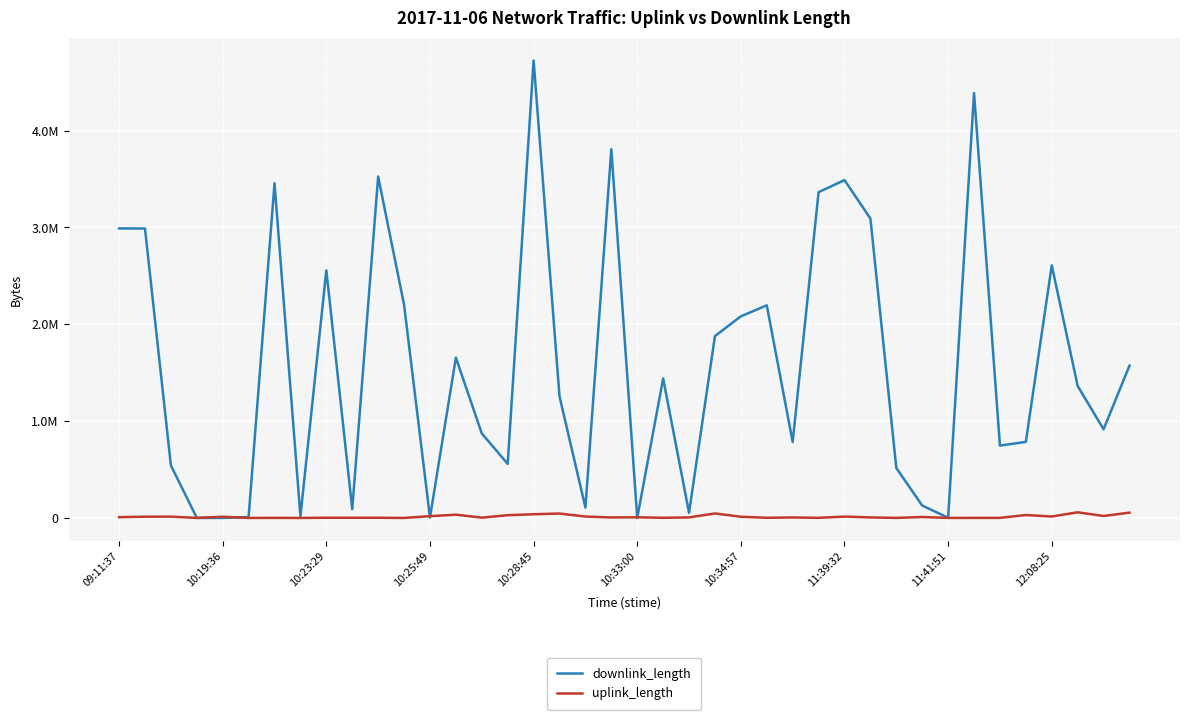

What are all the series names shown in the legend?

downlink_length, uplink_length